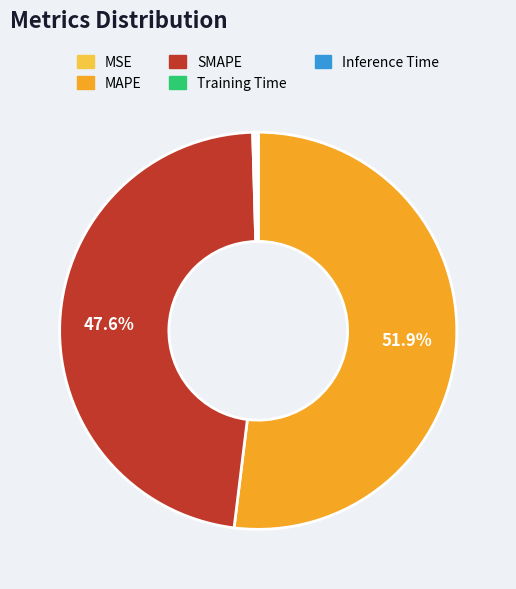

Does MAPE account for over 50% of the chart?

Yes